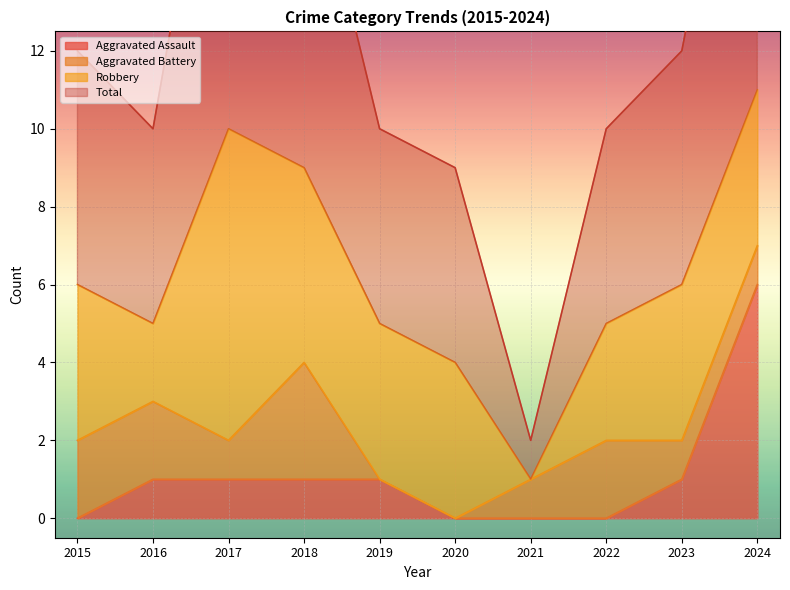

At which label does Aggravated Assault reach its peak?

2024